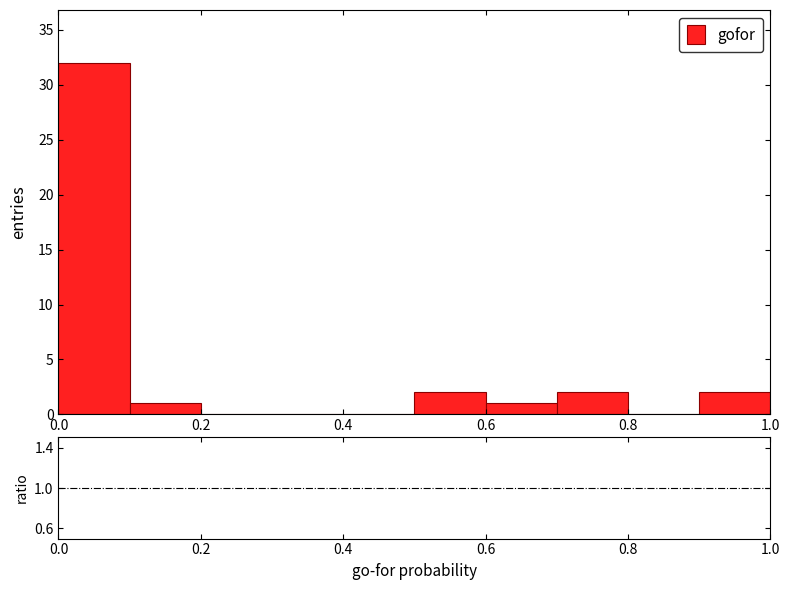

Reading left to right, transcribe this chart: for each bar, give the range it covers on the x-axis and its height. The values are not printed on the chart, so give them approximately, as read against the axis.

0.0 to 0.1: 32
0.1 to 0.2: 1
0.2 to 0.3: 0
0.3 to 0.4: 0
0.4 to 0.5: 0
0.5 to 0.6: 2
0.6 to 0.7: 1
0.7 to 0.8: 2
0.8 to 0.9: 0
0.9 to 1.0: 2